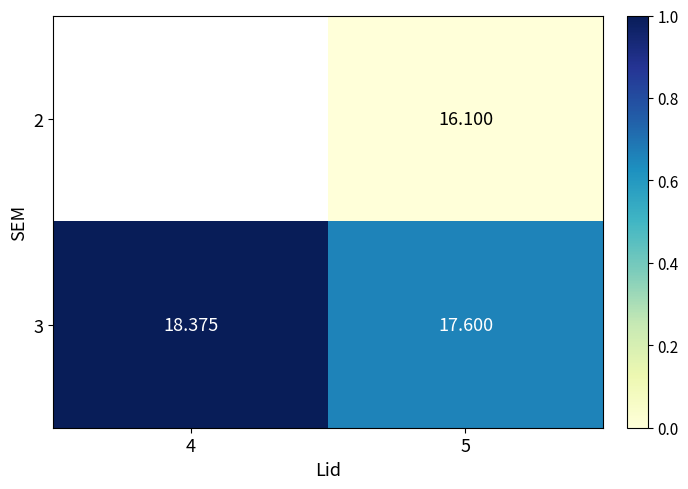

Is the value of 3 at 5 greater than the value of 2 at 5?

Yes